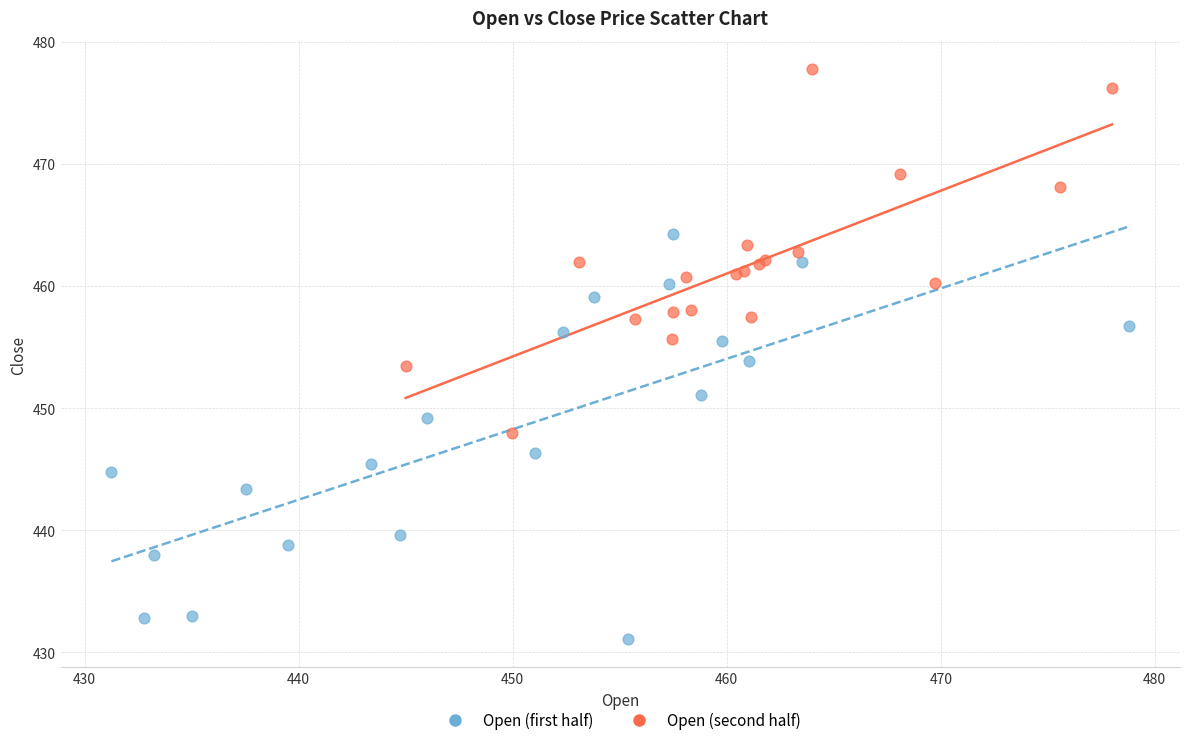

Which series has the widest spread of Y values?

Open (first half)